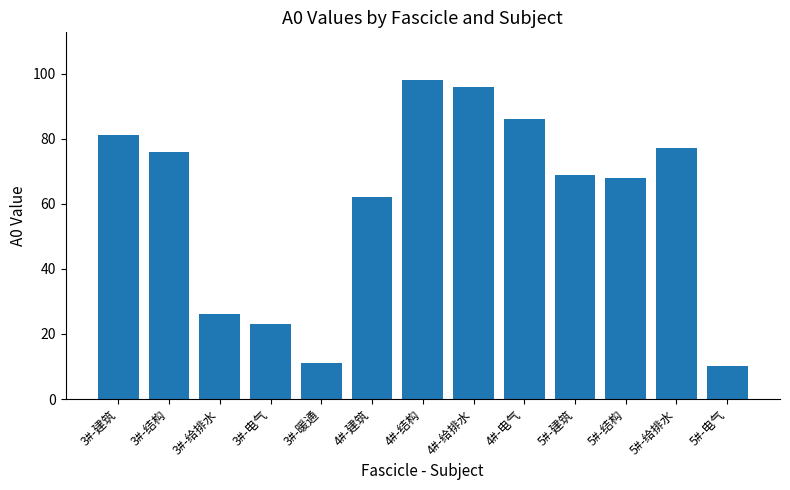

List the labels in order of value, smallest first.

5#-电气, 3#-暖通, 3#-电气, 3#-给排水, 4#-建筑, 5#-结构, 5#-建筑, 3#-结构, 5#-给排水, 3#-建筑, 4#-电气, 4#-给排水, 4#-结构